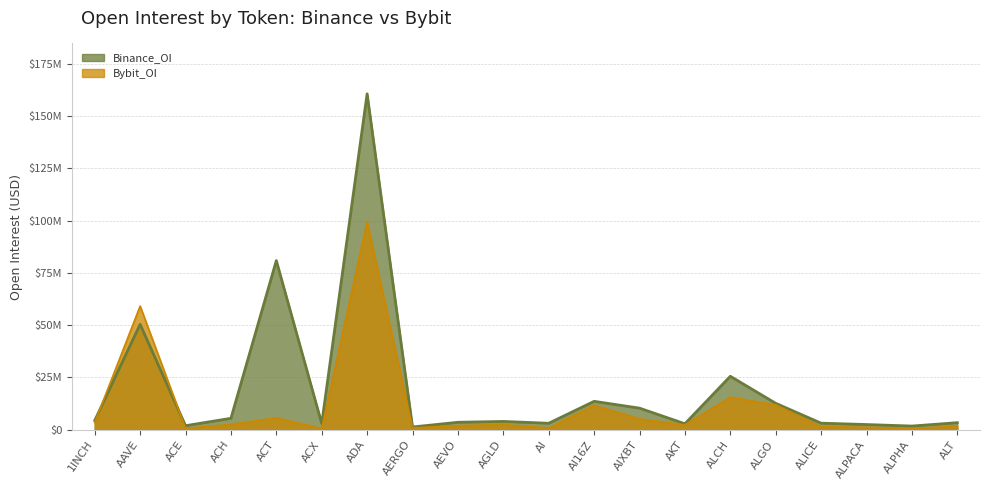

What is the label of the 8th point from the left?

AERGO